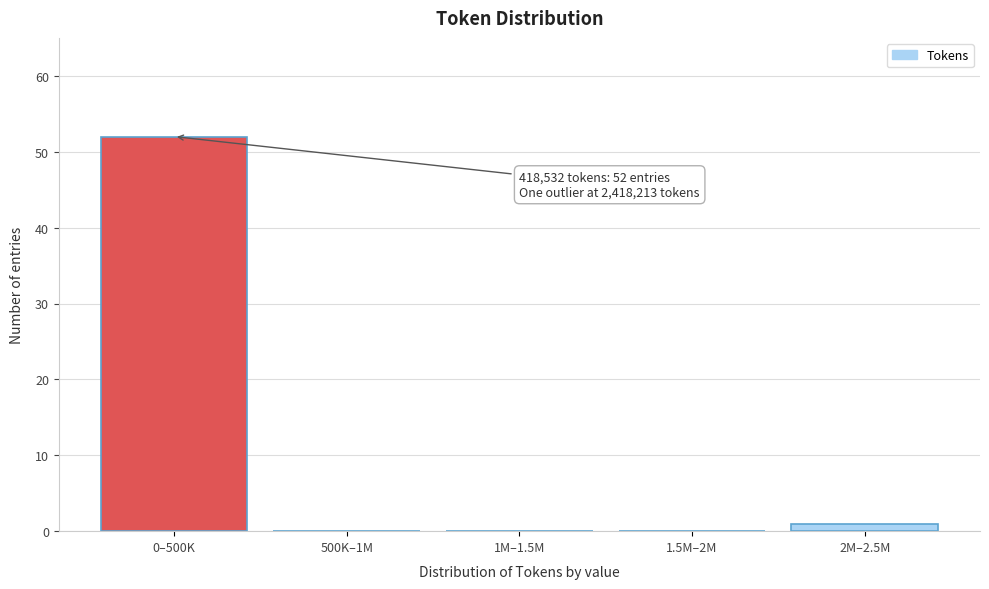

Reading right to left, what are all the values shown in this chart?

2M–2.5M=1	1.5M–2M=0	1M–1.5M=0	500K–1M=0	0–500K=52